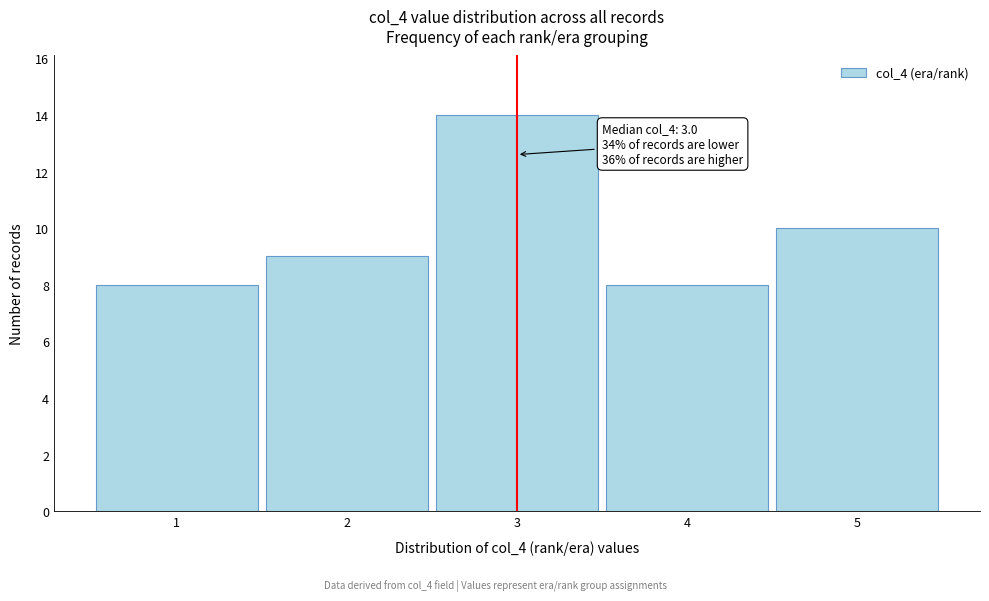

Which range on the x-axis has the tallest bar?

2.5 to 3.5